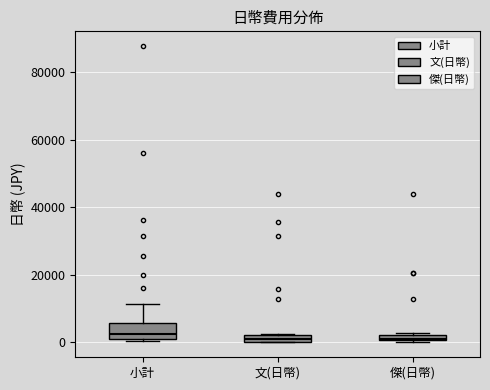

Where does the upper whisker of the box for 小計 end on the y-axis? The values are not printed on the chart, so give them approximately, as read against the axis.

12000